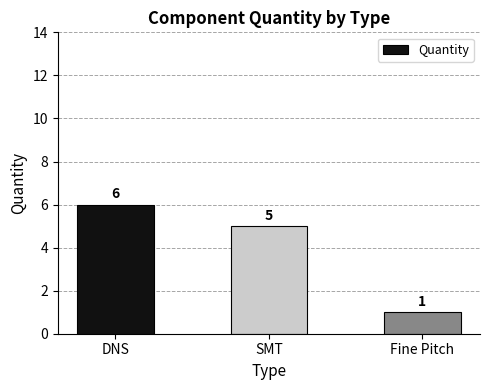

What is the sum of the values at Fine Pitch and DNS?

7